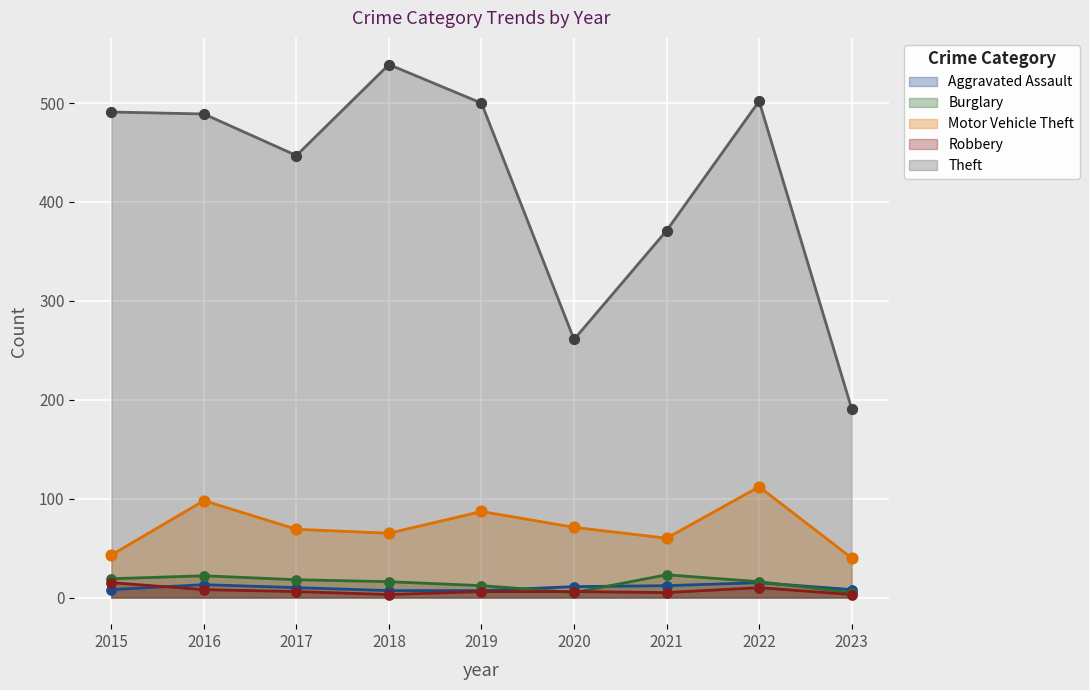

At how many categories does at least one series exceed 54?

9